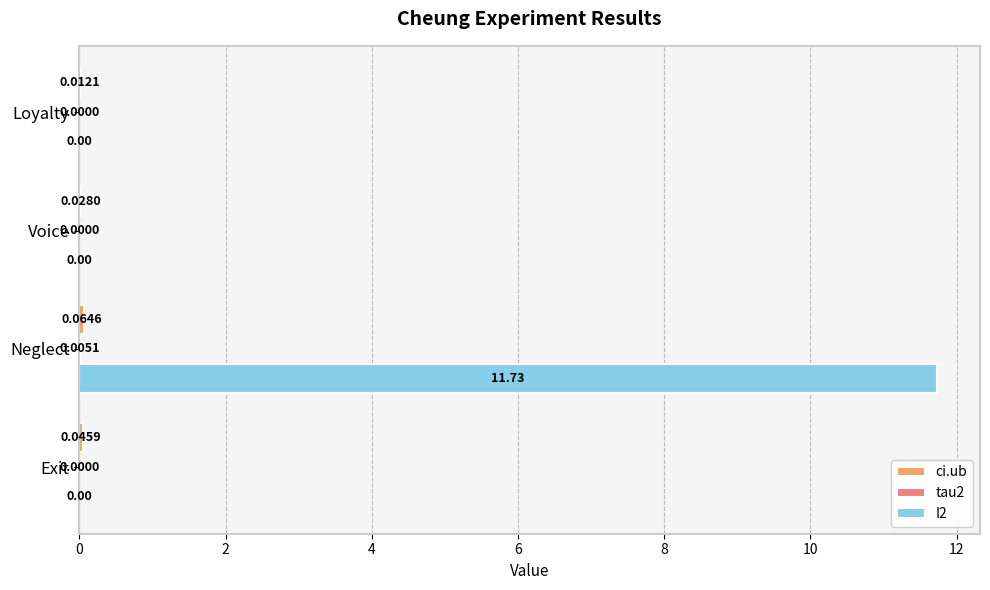

At which category is the sum across all series the highest?

Neglect